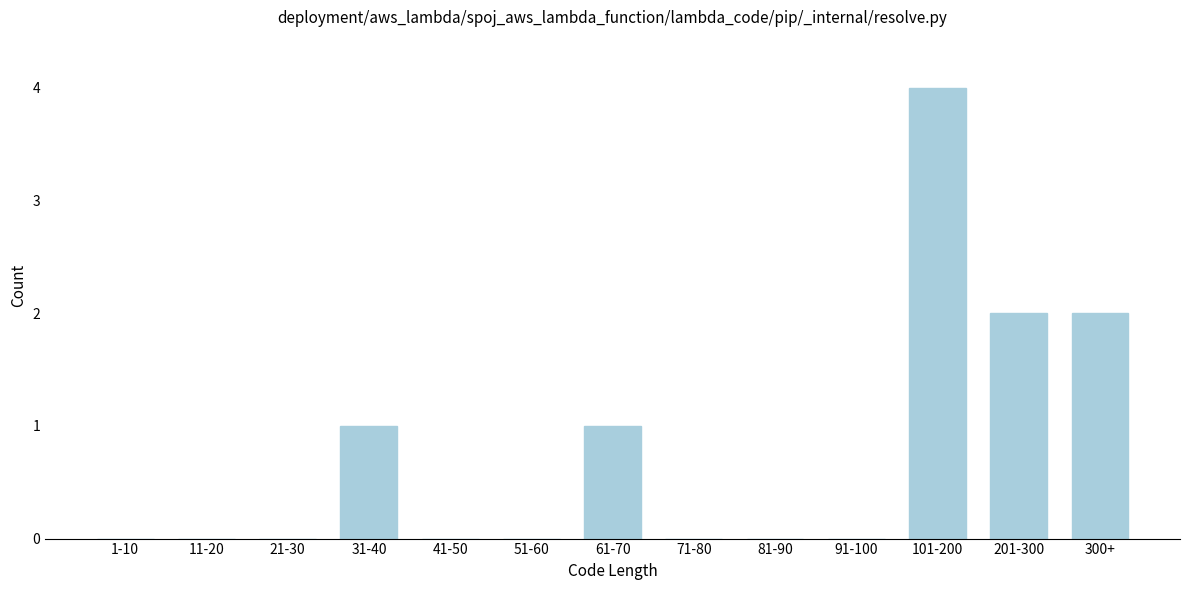

Reading right to left, extract all data points from this chart.

300+=2	201-300=2	101-200=4	91-100=0	81-90=0	71-80=0	61-70=1	51-60=0	41-50=0	31-40=1	21-30=0	11-20=0	1-10=0